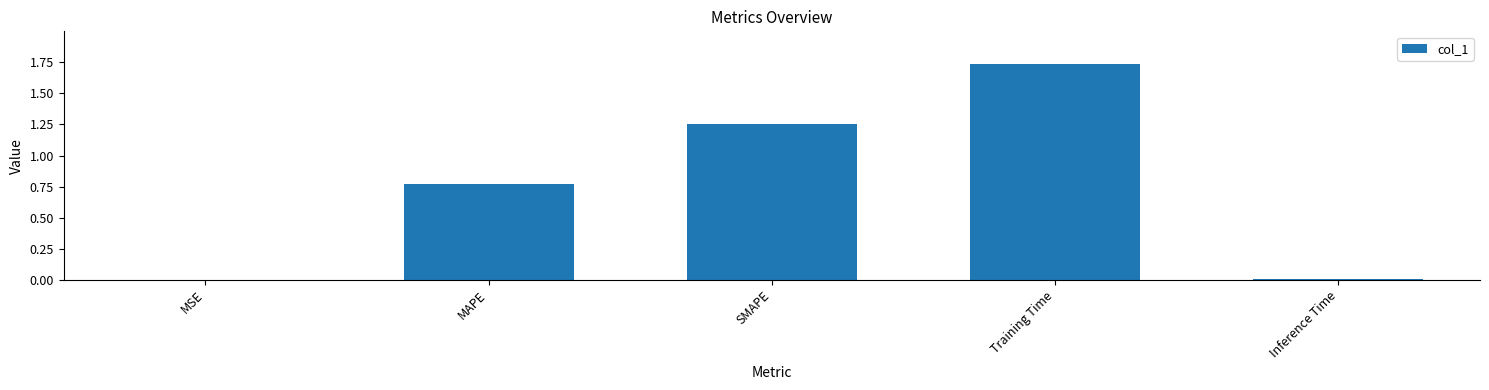

What is the change in value from SMAPE to Training Time?

+0.5